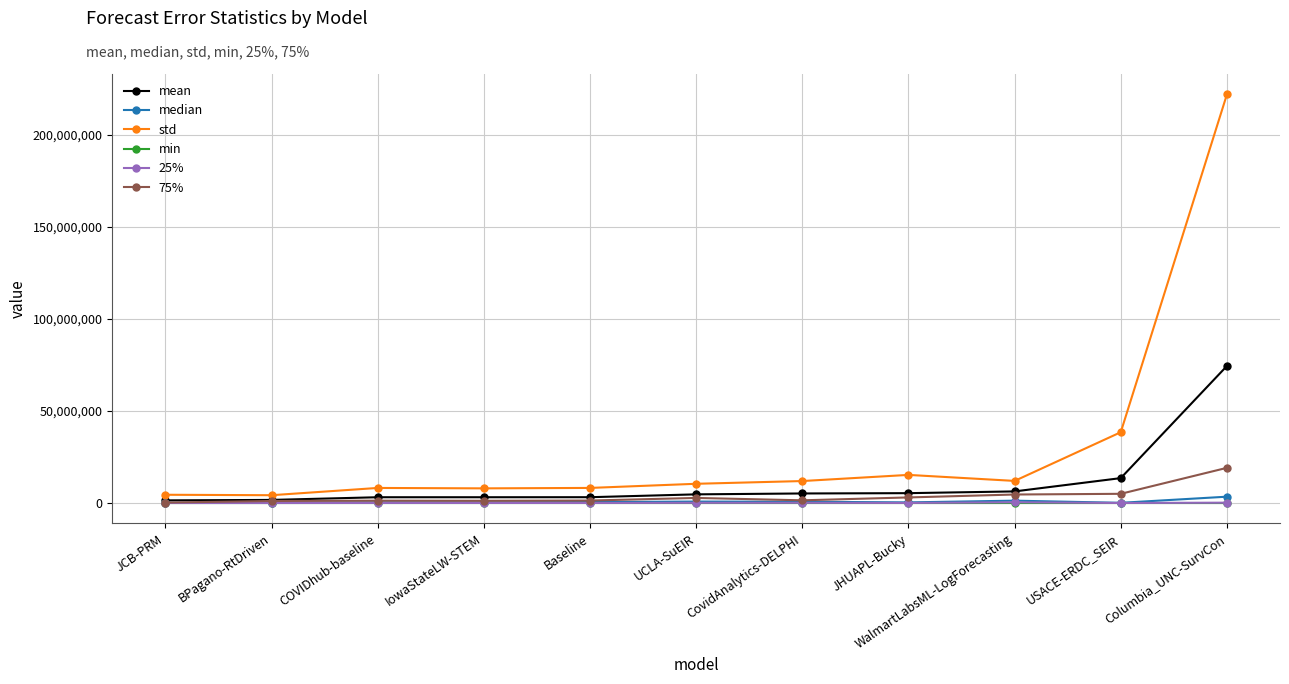

Is the value of std at Baseline greater than the value of 75% at UCLA-SuEIR?

Yes